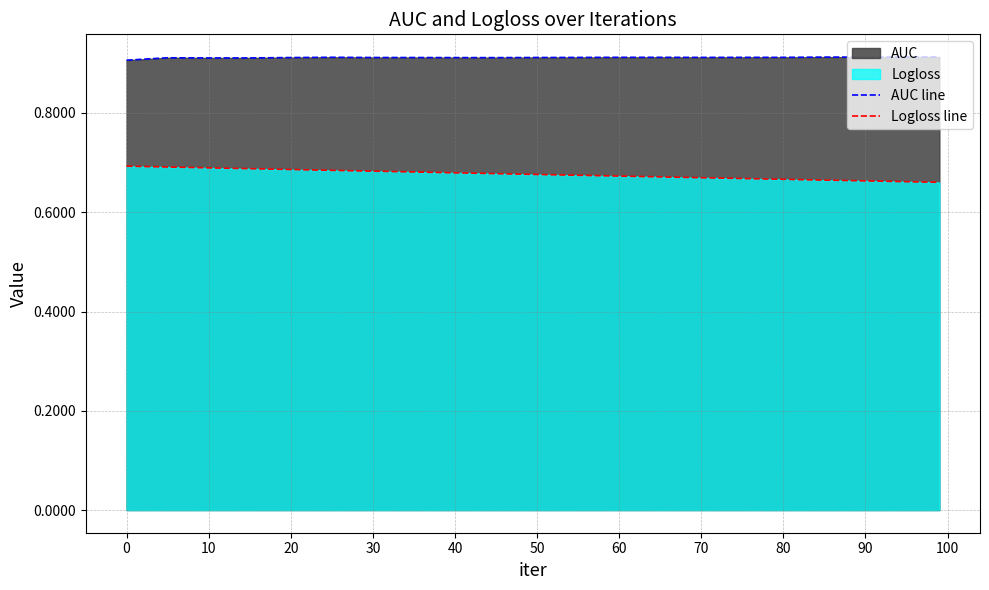

The value of Logloss line at 70 is 1.1. True or false?

False